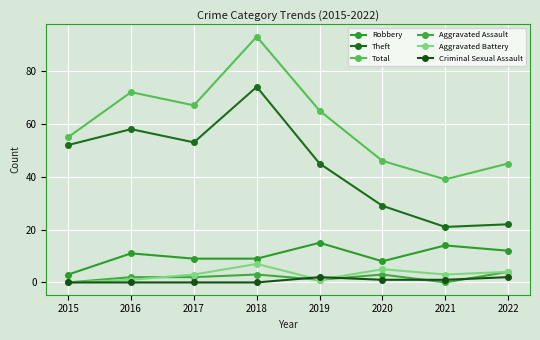

At how many categories does at least one series exceed 15?

8